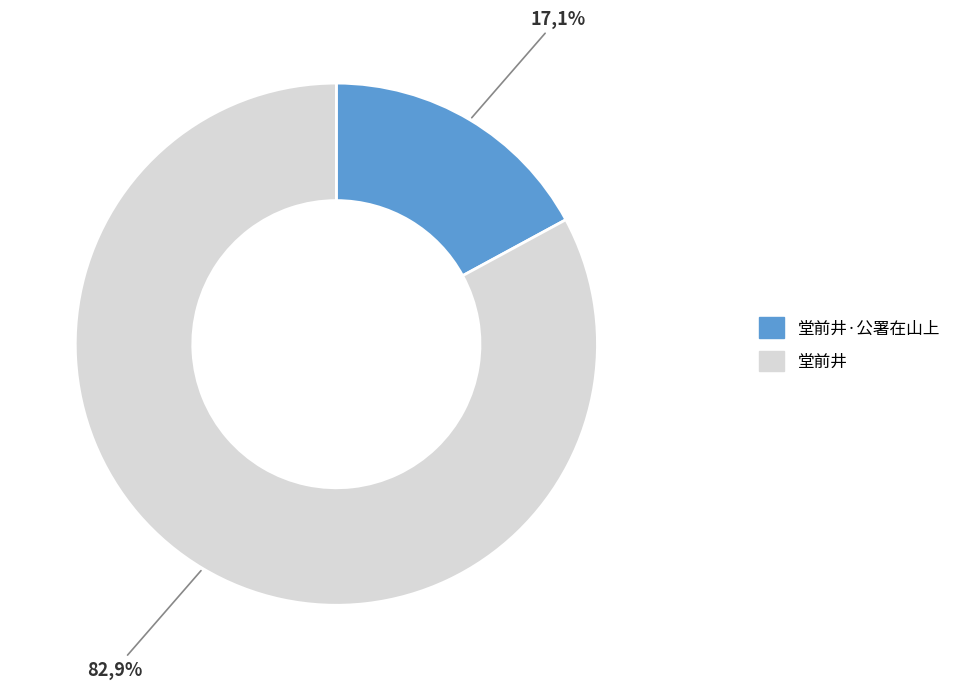

Is there any slice that represents more than half of the pie?

Yes